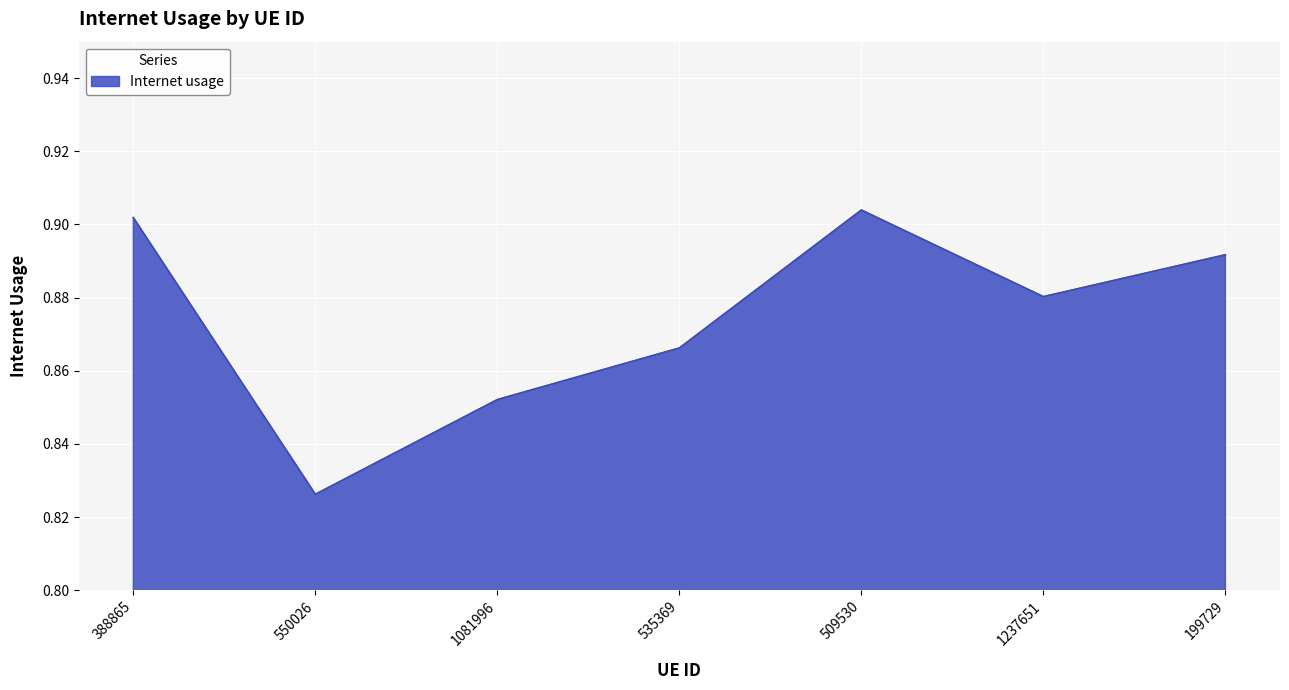

What is the change in value from 550026 to 199729?

+0.1